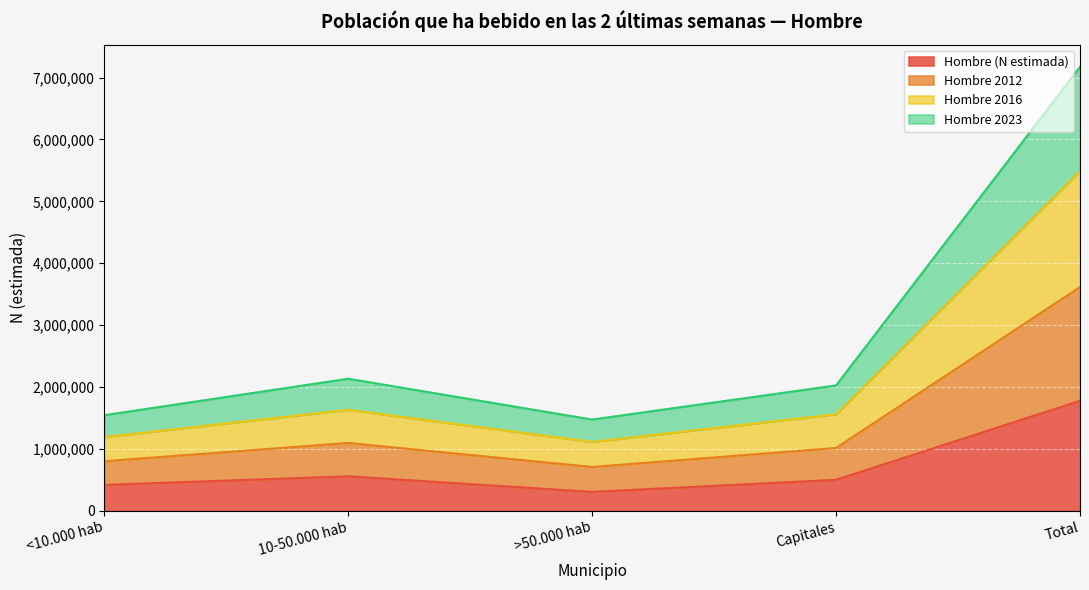

What is the difference between the highest and lowest values at >50.000 hab?

1169100